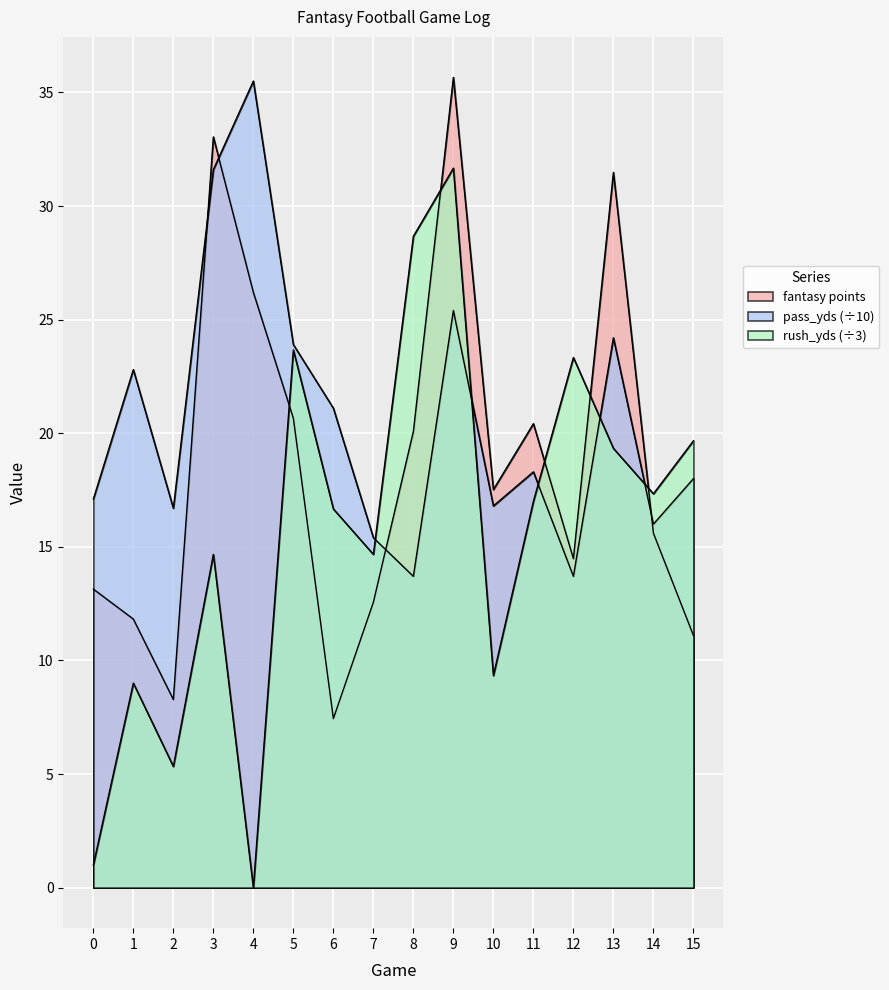

Does the chart display data point markers on the line(s)?

No